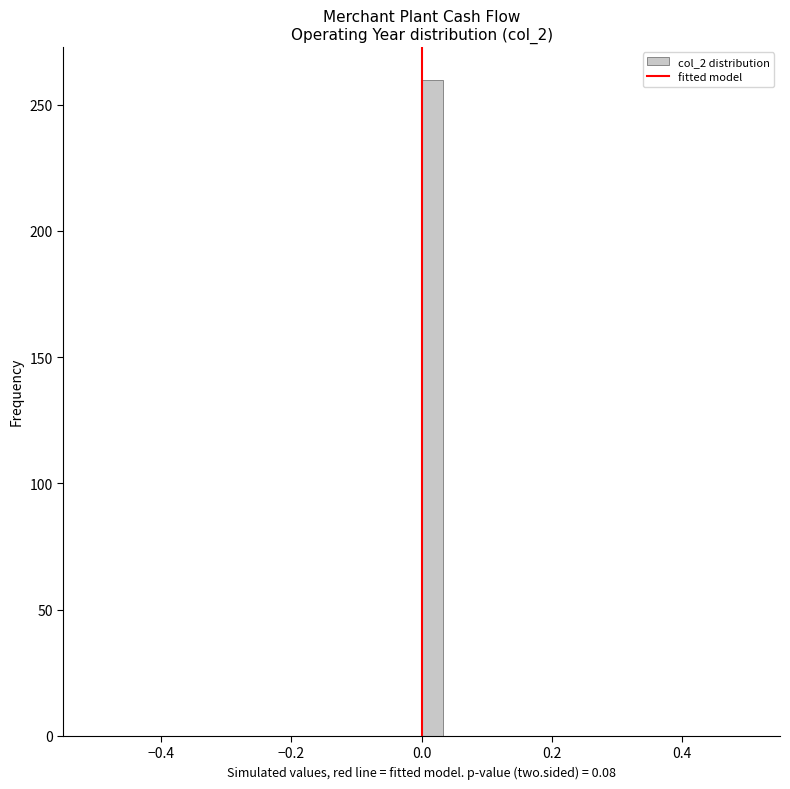

Around what value on the x-axis is the tallest bar? Give the approximate position of its centre, as read against the axis.

0.02